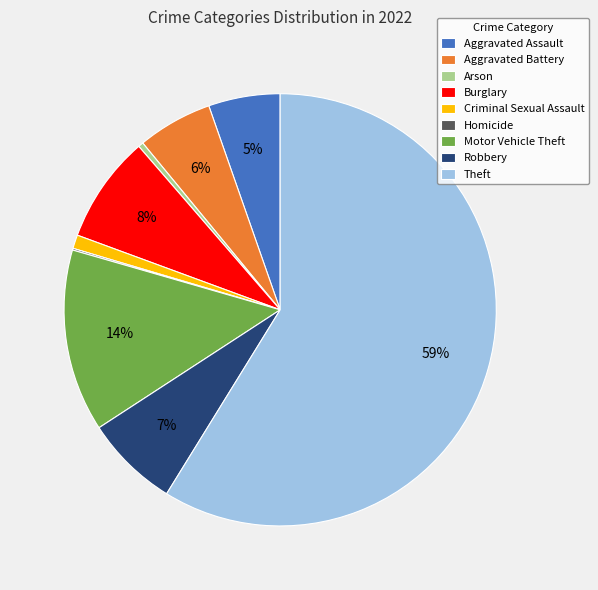

The Burglary slice represents 1% of the pie. True or false?

False